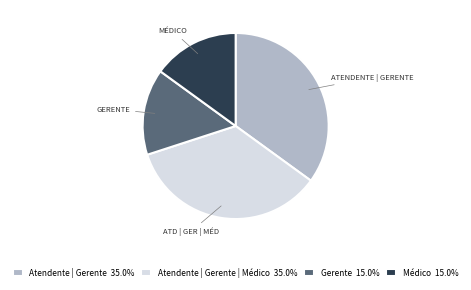

Does any single category account for the majority?

No